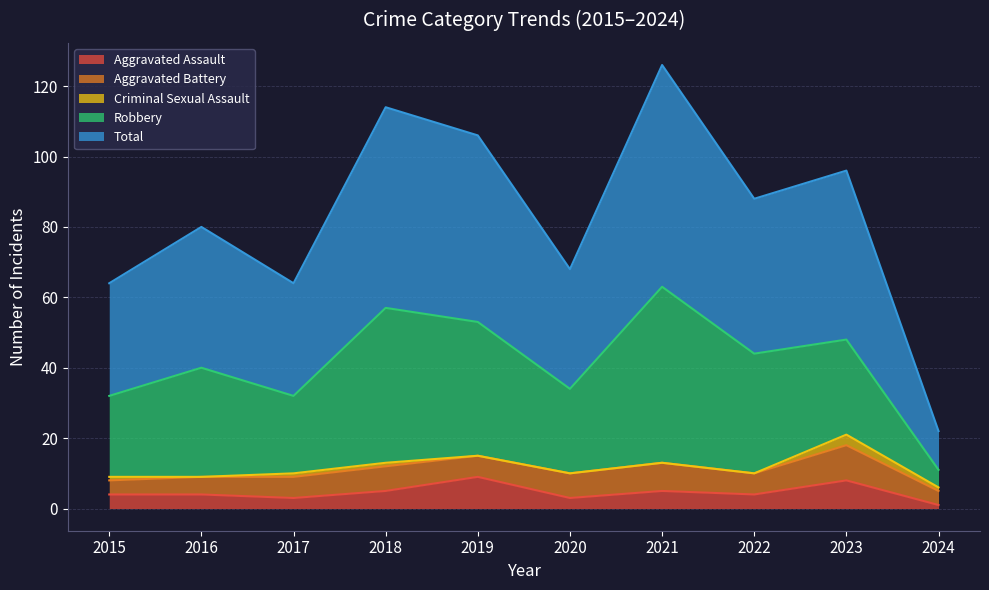

The Criminal Sexual Assault series shows 0 at 2022. True or false?

True